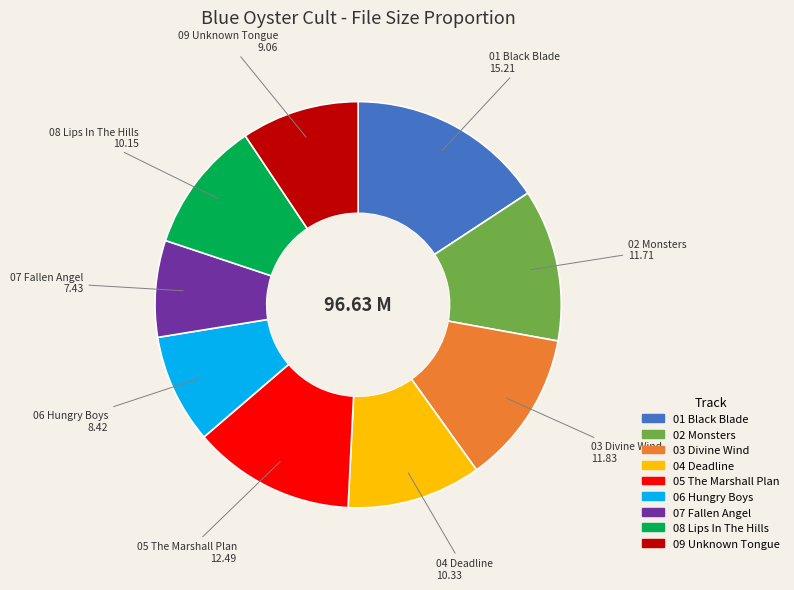

Is there any slice that represents more than half of the pie?

No